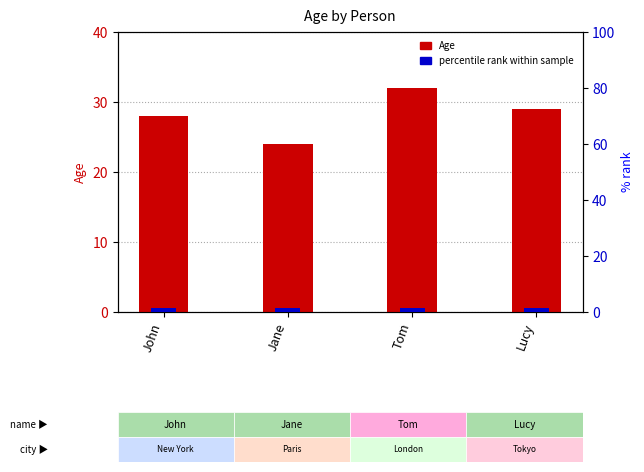

True or false: percentile rank within sample has a value of 0.5 at John.

False